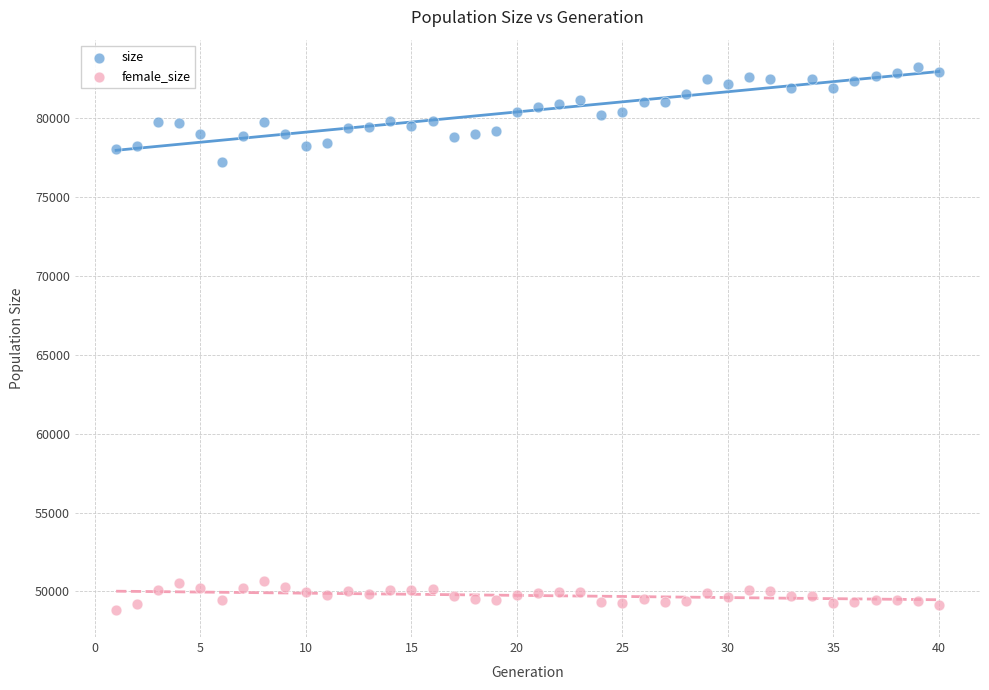

Which series has the largest Y range (max minus min)?

size